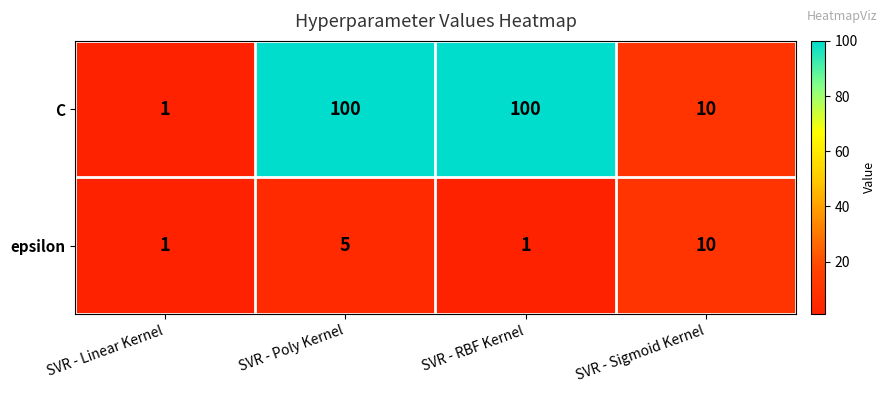

Is it true that epsilon equals 1 at SVR - RBF Kernel?

True